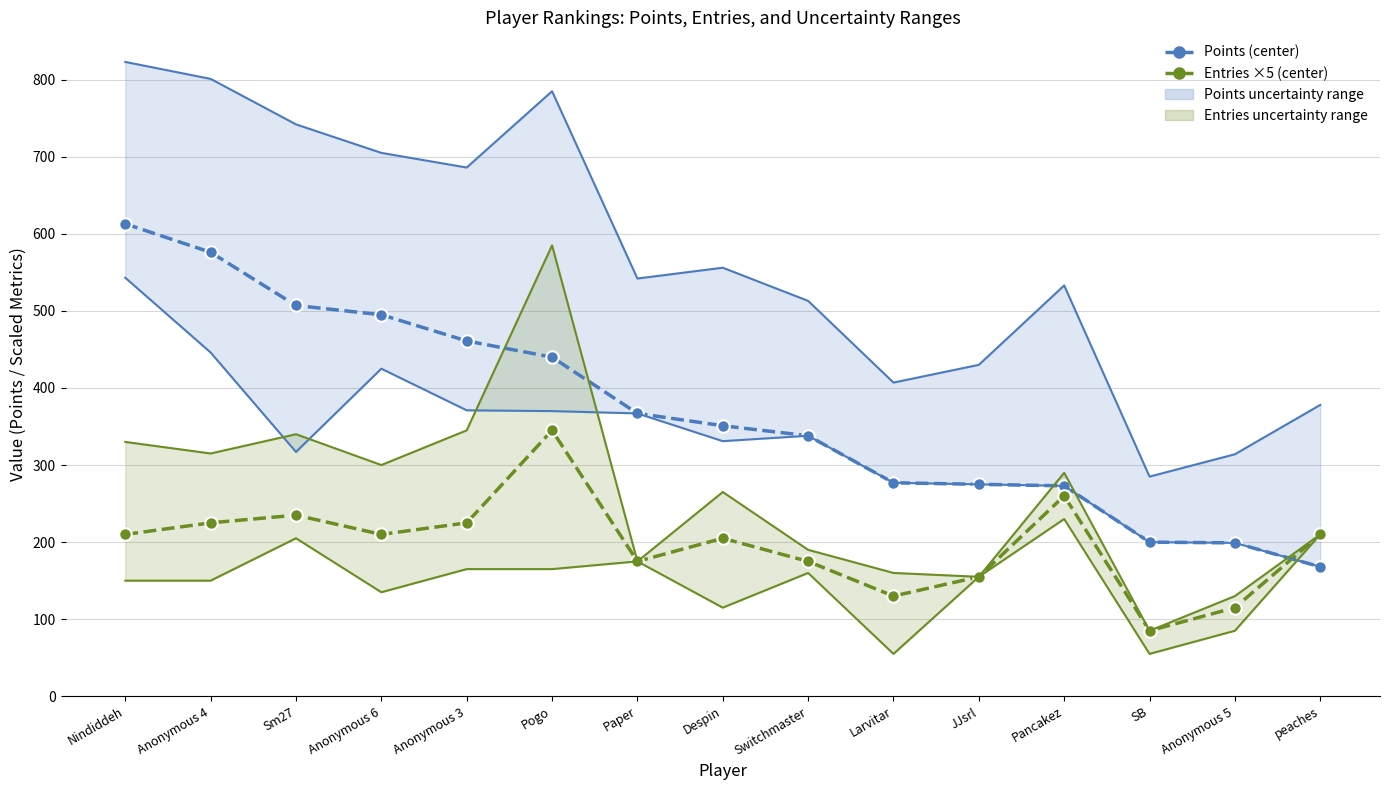

List the series in order of their peak value, highest first.

Points (center), Entries ×5 (center)